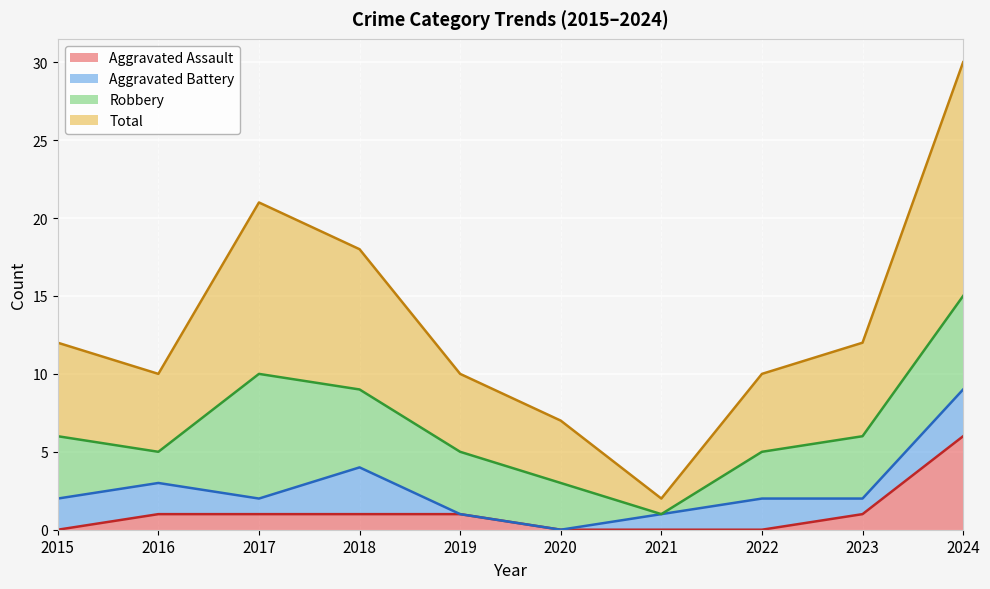

Which category has the highest value in the Aggravated Assault series?

2024